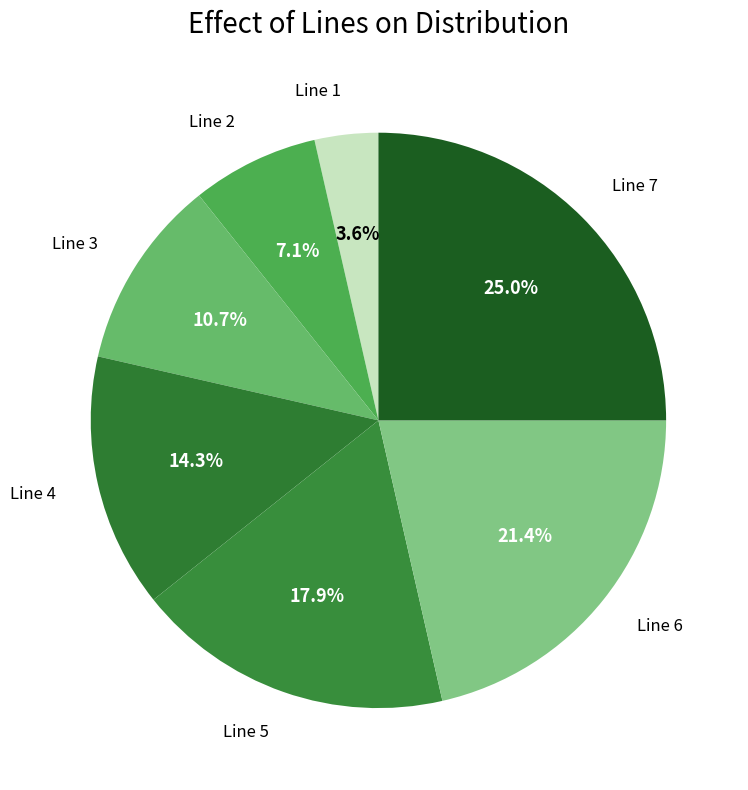

Is it true that Line 6 is 9% of the pie?

False